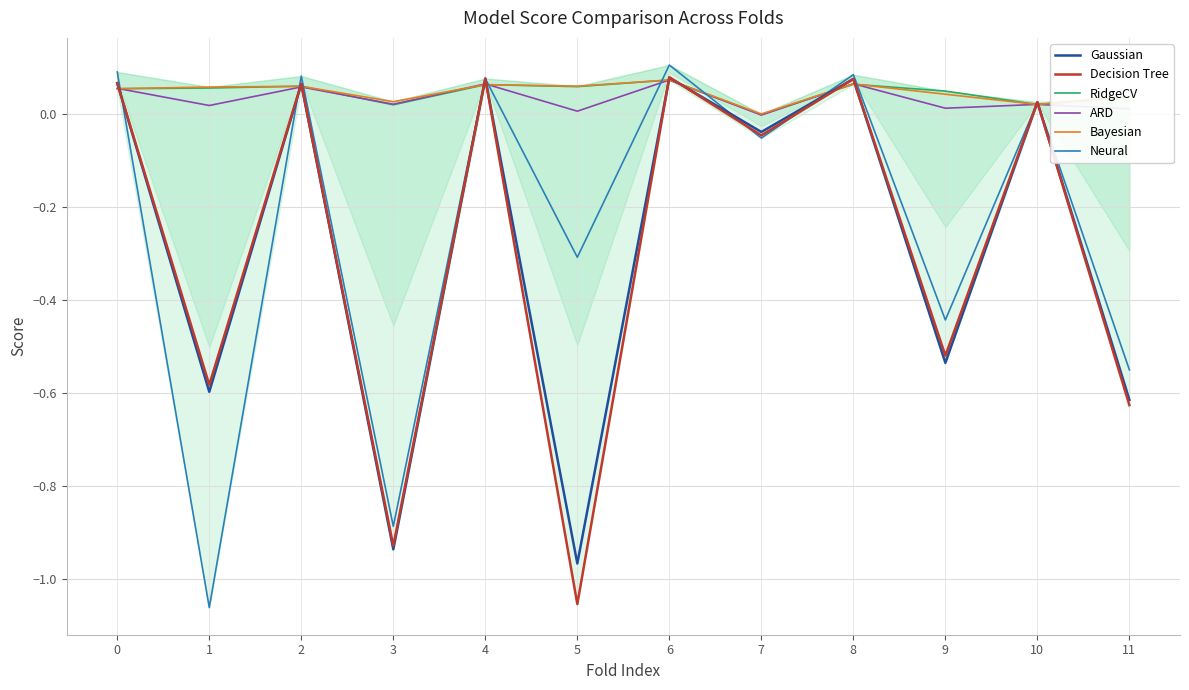

The Decision Tree series shows -0.3 at 9. True or false?

False